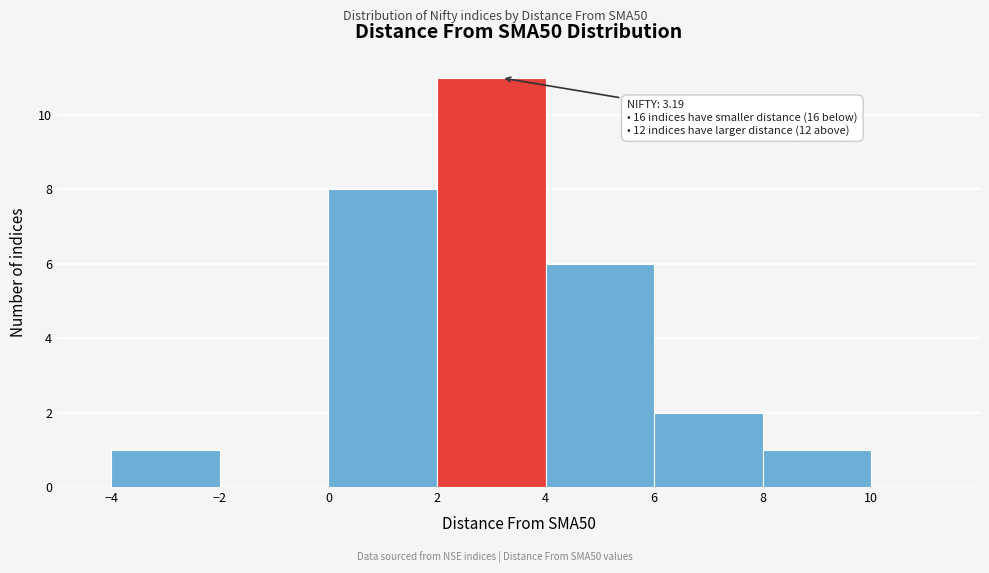

Over which range of the x-axis is the bar tallest?

2 to 4